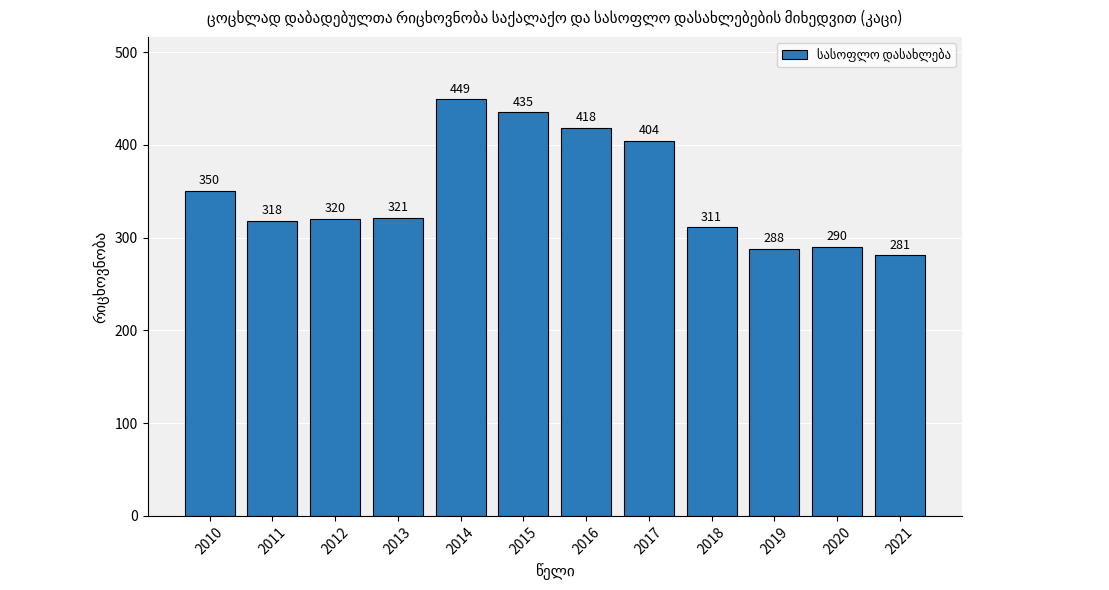

List the labels in order of value, smallest first.

2021, 2019, 2020, 2018, 2011, 2012, 2013, 2010, 2017, 2016, 2015, 2014